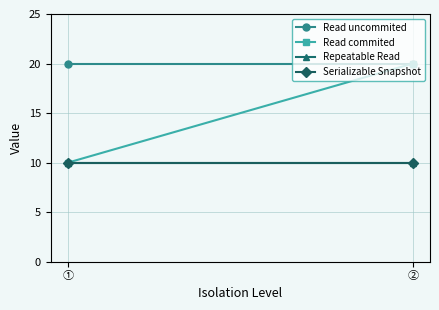

What is the average value of the Read uncommited series?

20